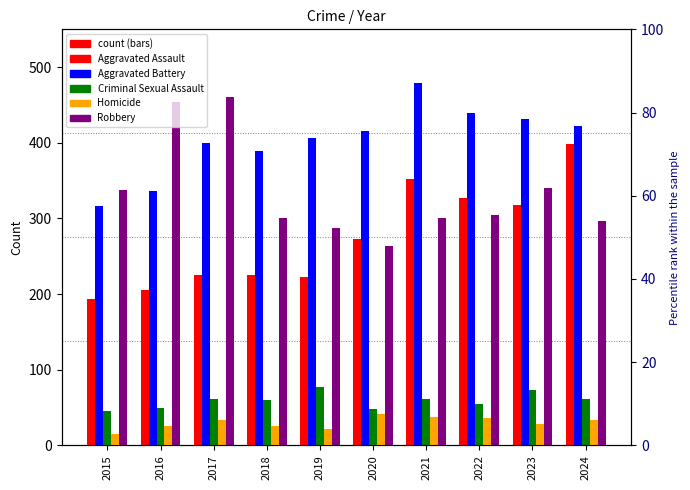

What are all the series names shown in the legend?

Aggravated Assault, Aggravated Battery, Criminal Sexual Assault, Homicide, Robbery